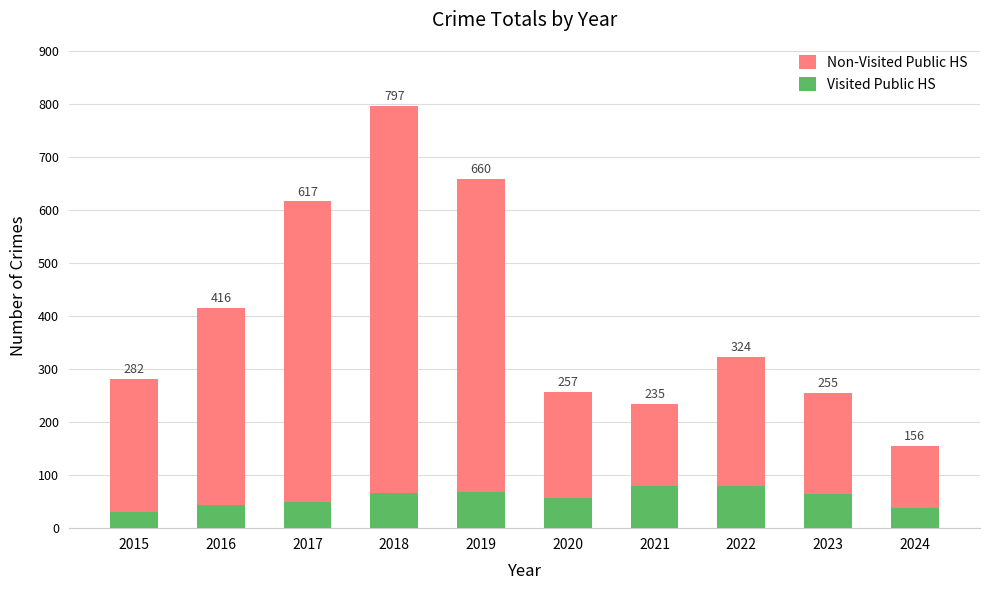

Which category has the lowest value across all series?

2015